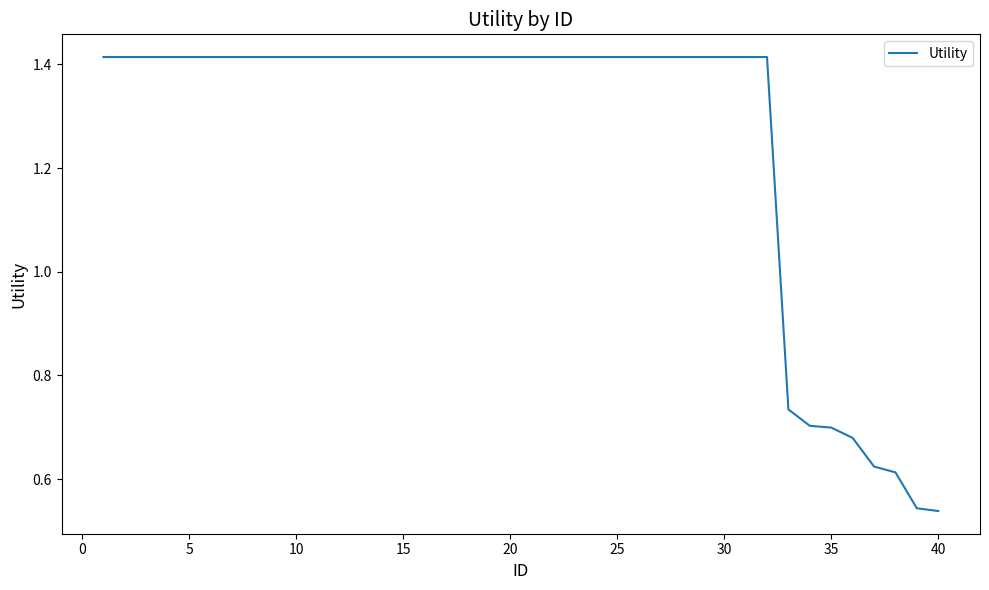

What is the difference between the maximum and minimum values?

0.9